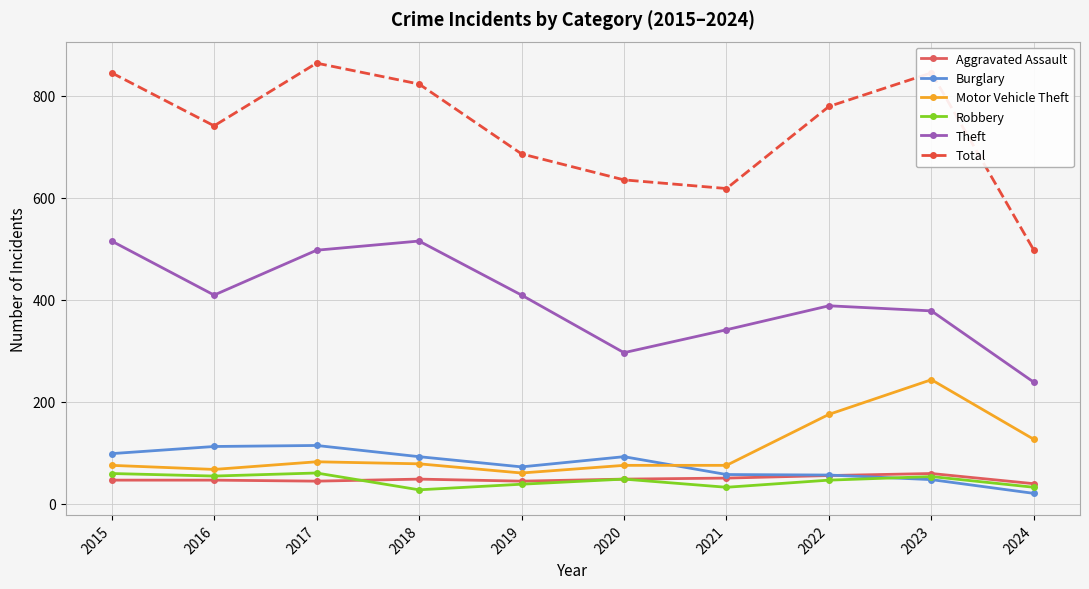

How many interior local peaks does the Total series have?

2